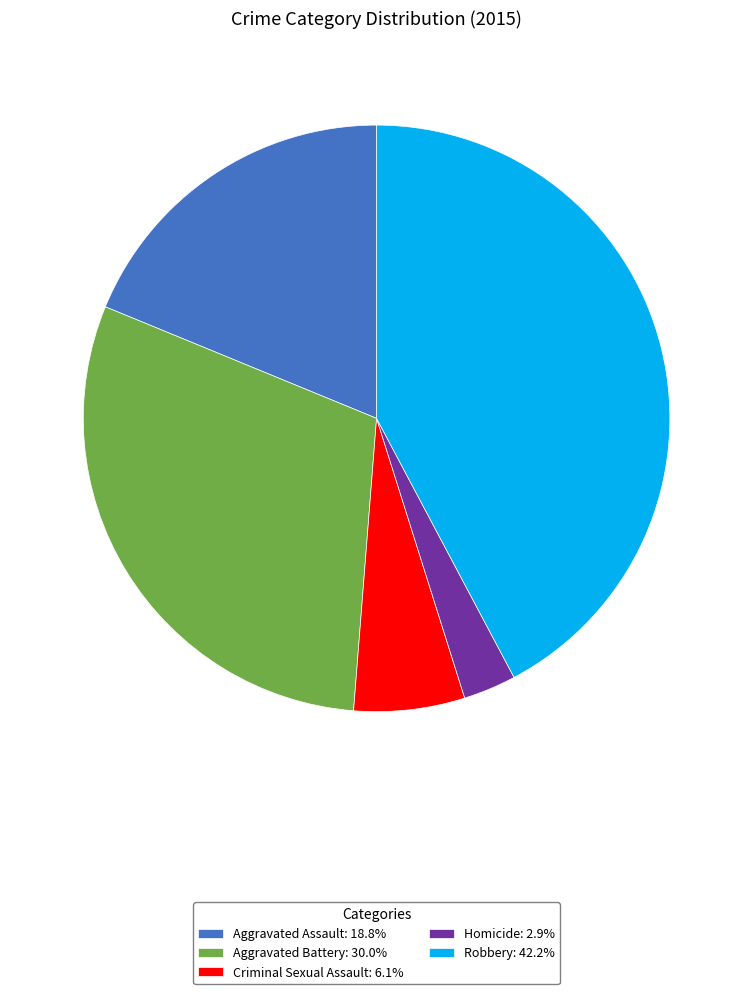

Does any single category account for the majority?

No